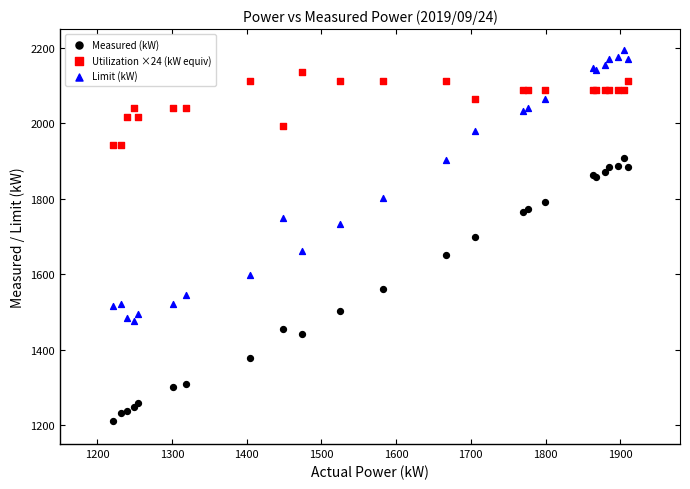

Which series has the largest Y range (max minus min)?

Limit (kW)